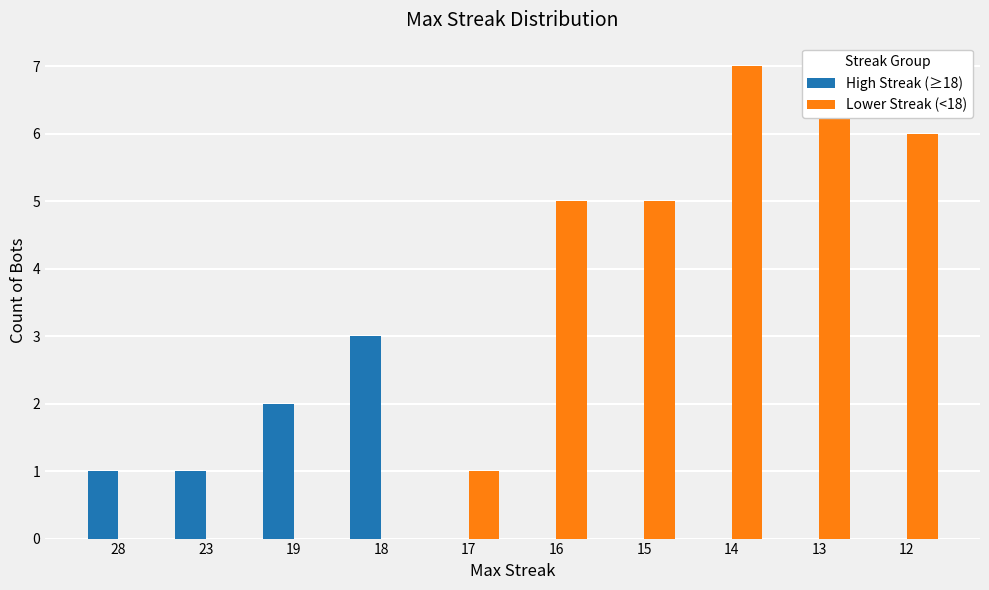

At which label does High Streak (≥18) reach its minimum?

17